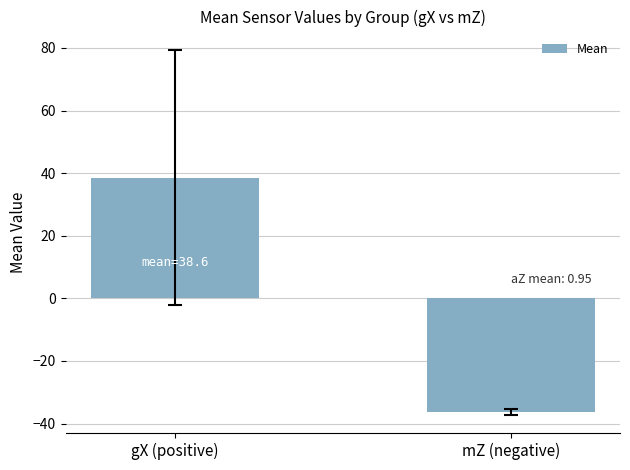

Where does the data first go above 38?

gX (positive)